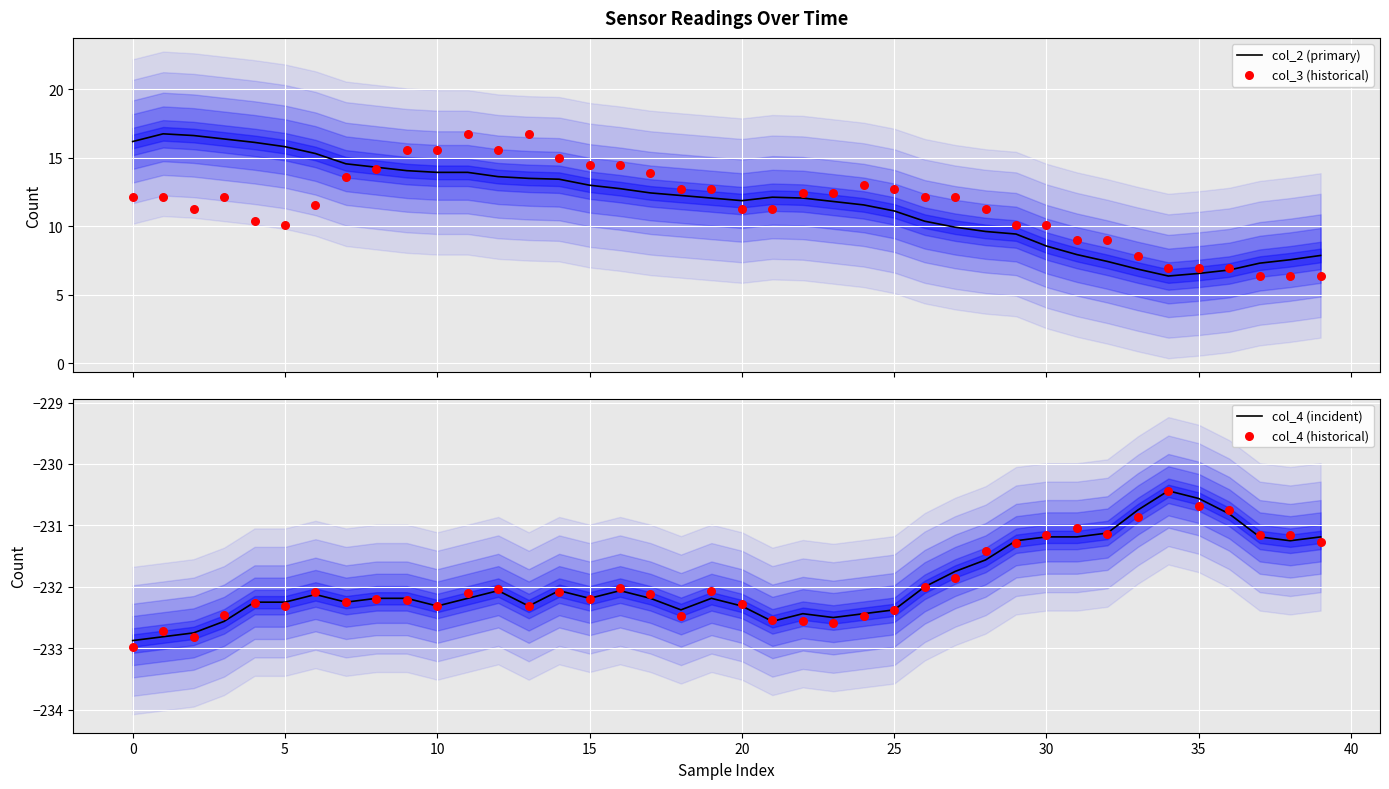

Which series has the largest total across all categories?

col_2 (primary)